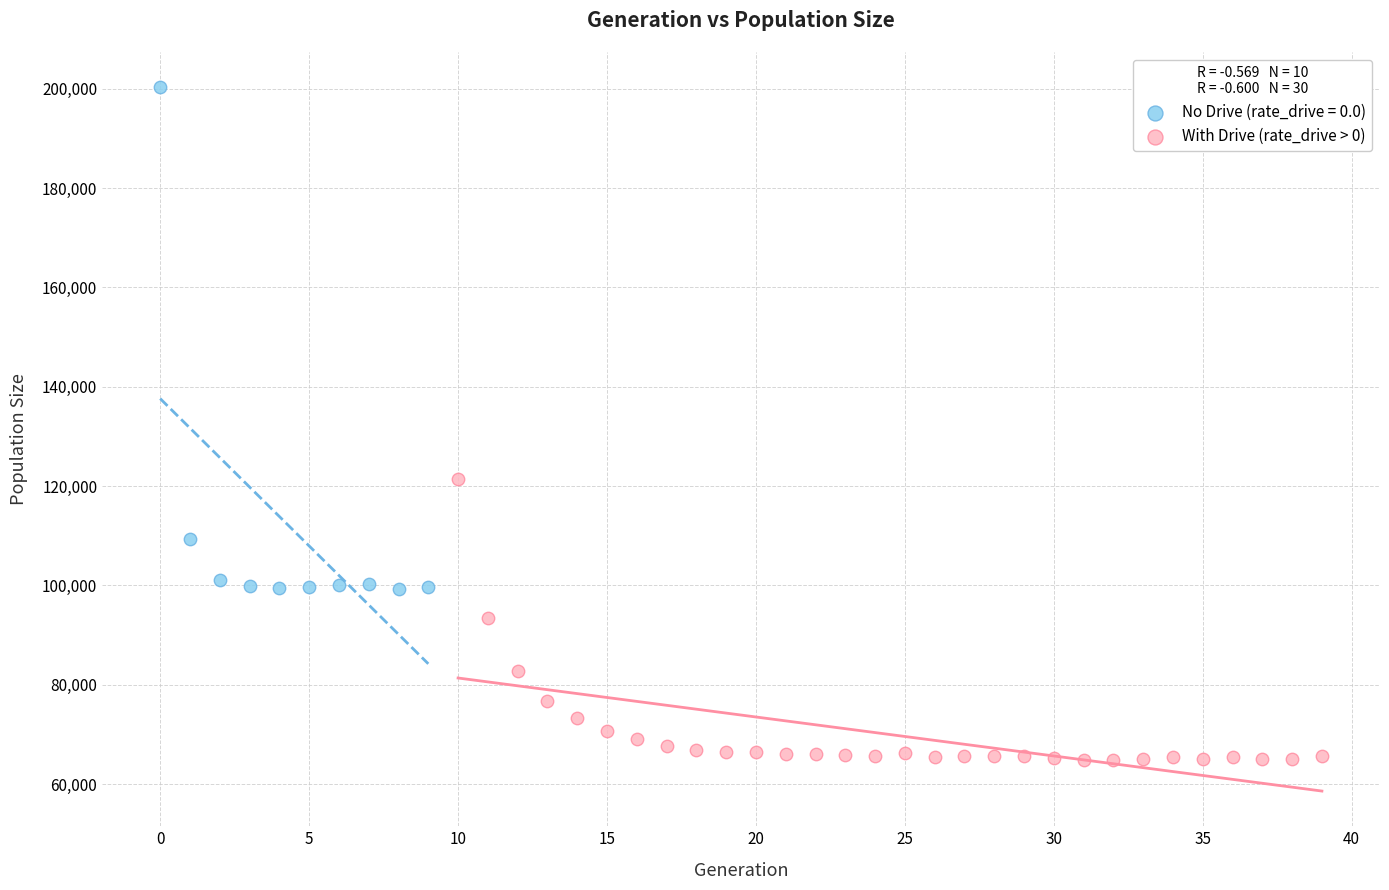

Which series reaches the minimum Y coordinate?

With Drive (rate_drive > 0)